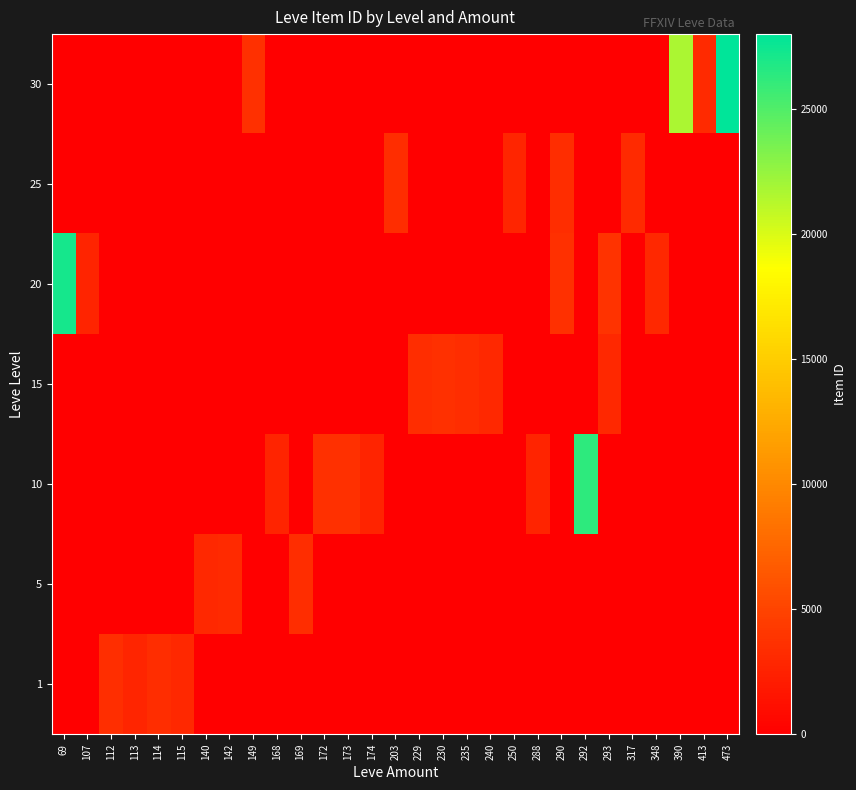

Which series has the largest total across all categories?

30